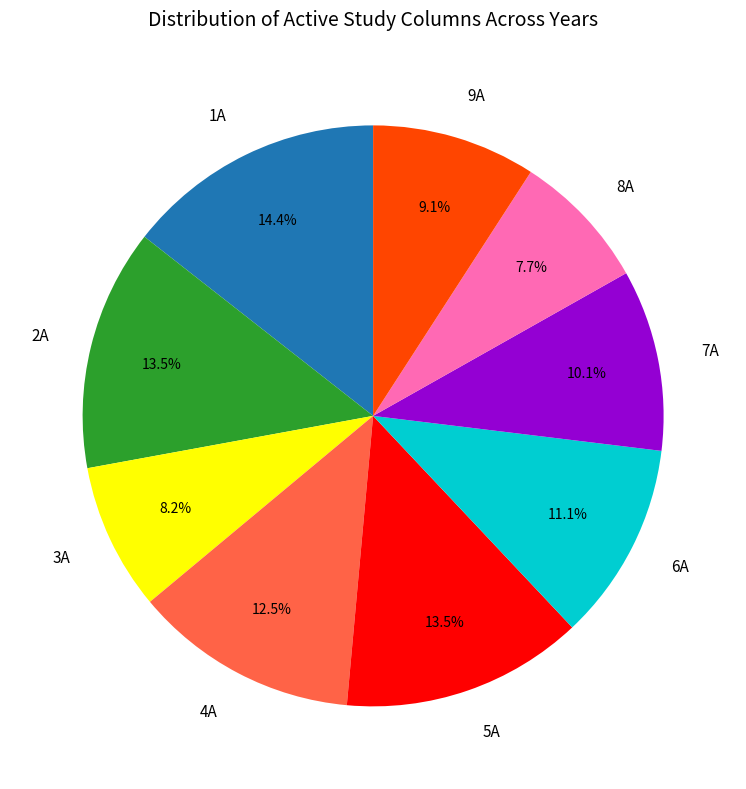

Count the number of slices in the pie.

9